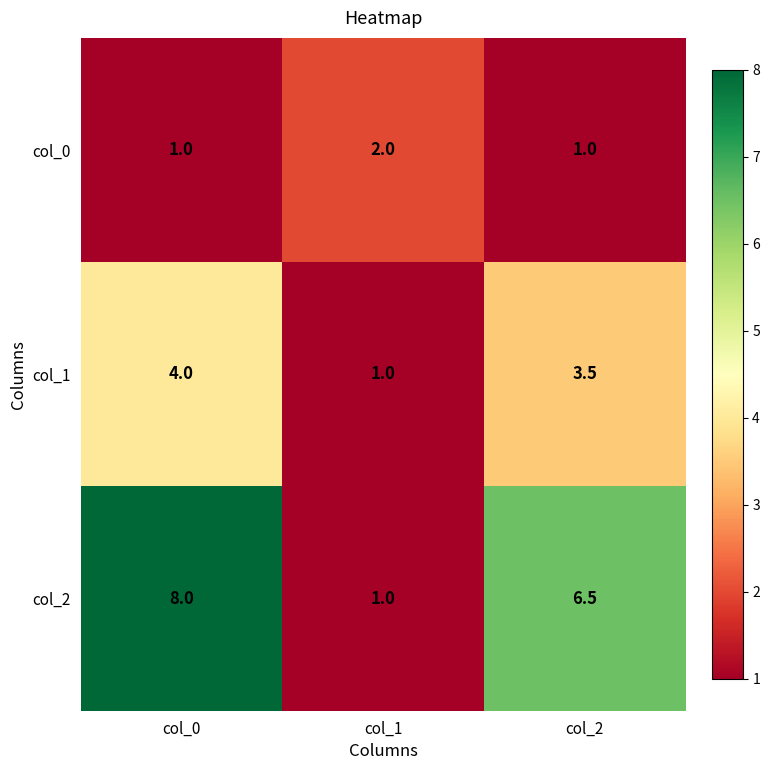

Which series has the largest total across all categories?

col_2